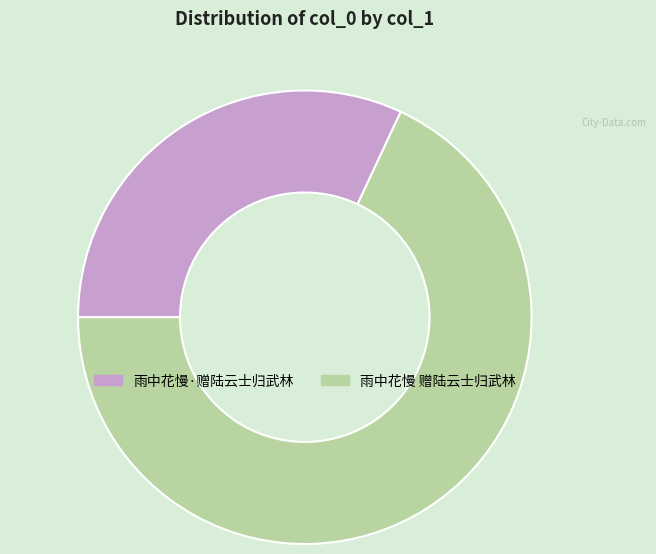

What is the smallest slice in the pie chart?

雨中花慢·赠陆云士归武林